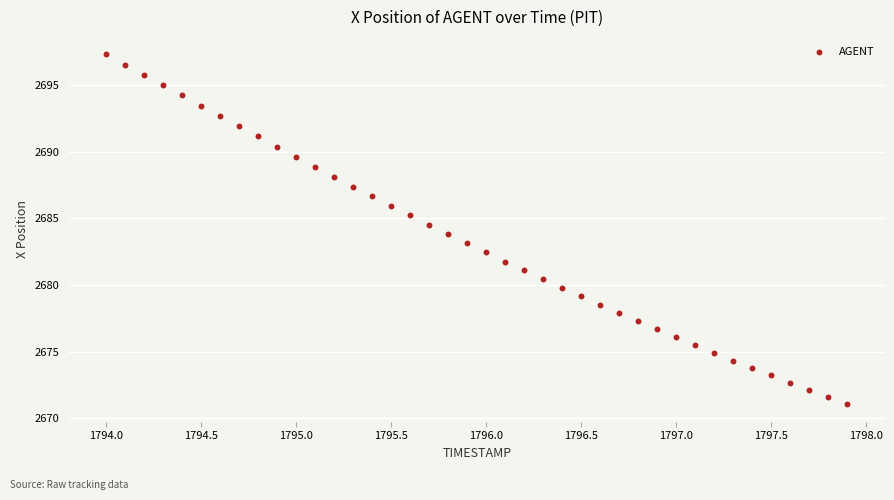

What is the range of Y values (max minus min)?

26.3